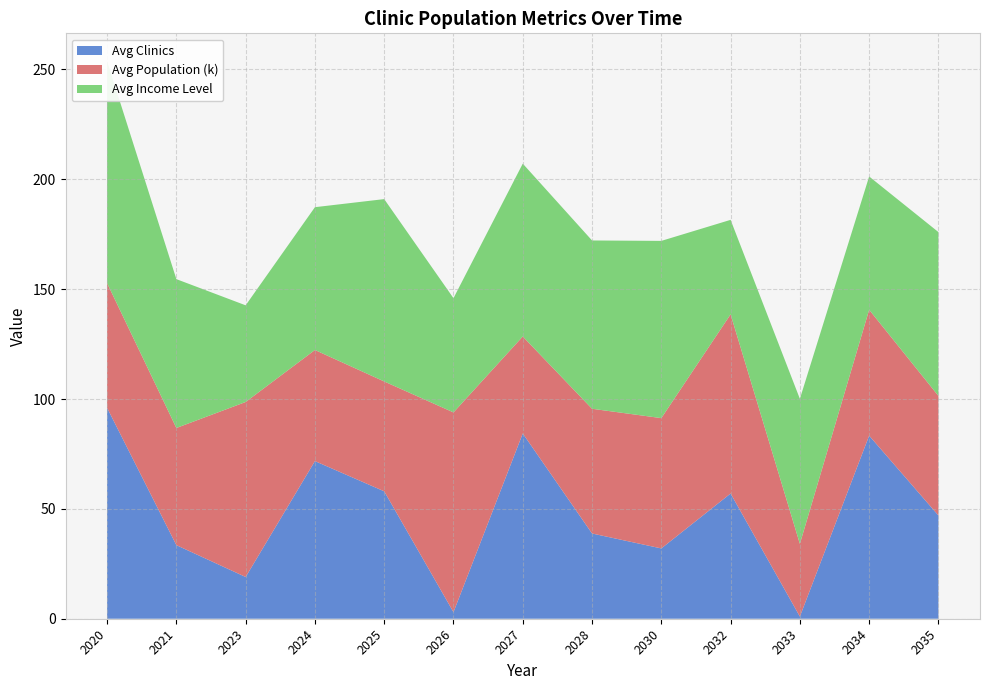

Reading left to right, list all the values displayed in this chart.

number_of_clinics: 2020-01=64.0	2020-04=55.0	2020-07=49.5	2020-10=62.7	2021-01=58.3	2021-04=51.2	2021-07=47.8	2021-10=53.6	2022-01=60.1	2022-04=55.9	2022-07=48.3	2022-10=52.7	2023-01=57.4	2023-04=61.2	2023-07=56.8	2023-10=50.3
income_level: 2020-01=72.3	2020-04=68.5	2020-07=75.1	2020-10=80.2	2021-01=65.4	2021-04=71.8	2021-07=78.9	2021-10=69.3	2022-01=74.6	2022-04=83.1	2022-07=67.2	2022-10=76.4	2023-01=70.8	2023-04=79.5	2023-07=73.7	2023-10=66.9
population_scaled: 2020-01=55.7	2020-04=68.0	2020-07=57.6	2020-10=50.7	2021-01=52.0	2021-04=88.9	2021-07=96.3	2021-10=56.6	2022-01=79.7	2022-04=88.5	2022-07=77.4	2022-10=71.3	2023-01=92.1	2023-04=33.1	2023-07=51.3	2023-10=94.8